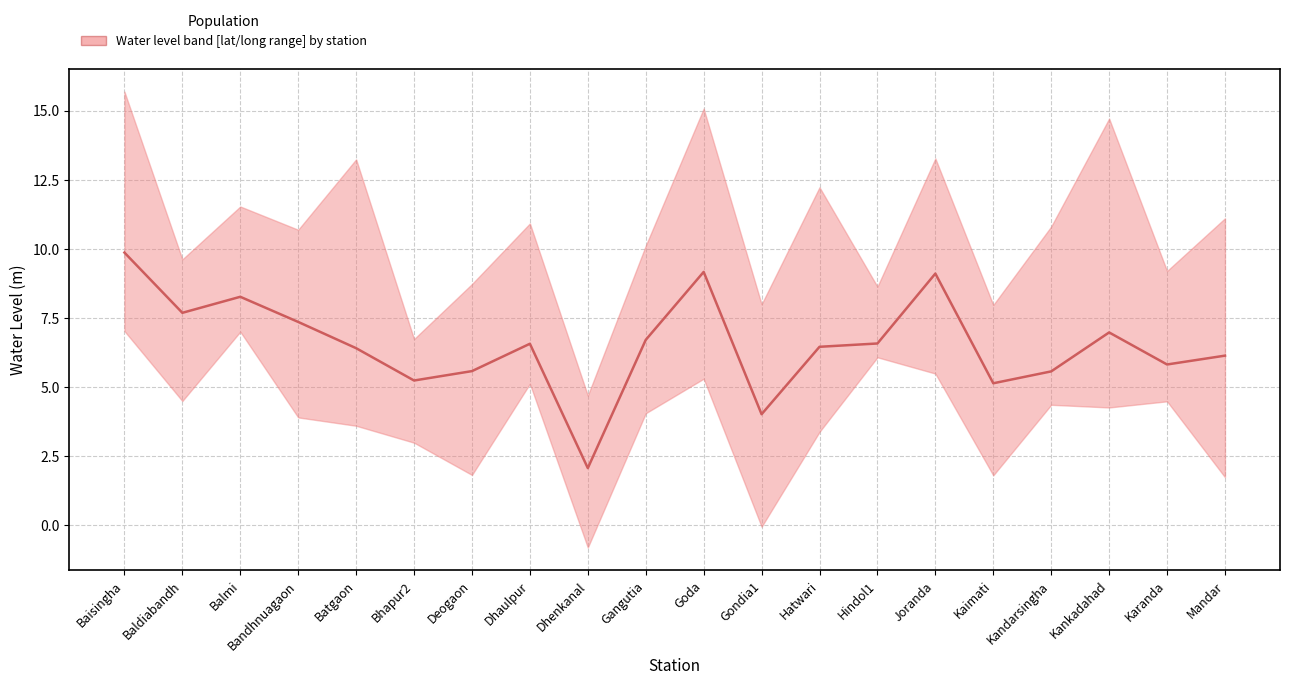

At which label does the data first exceed 6?

Baisingha